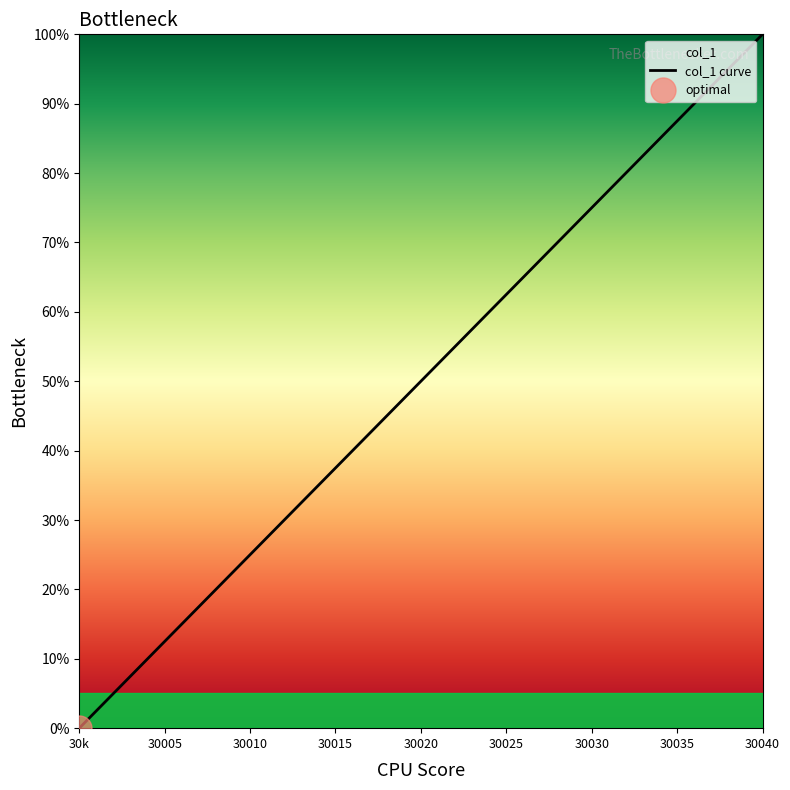

Reading right to left, what are all the values shown in this chart?

100.0	87.5	75.0	62.5	50.0	37.5	25.0	12.5	0.0